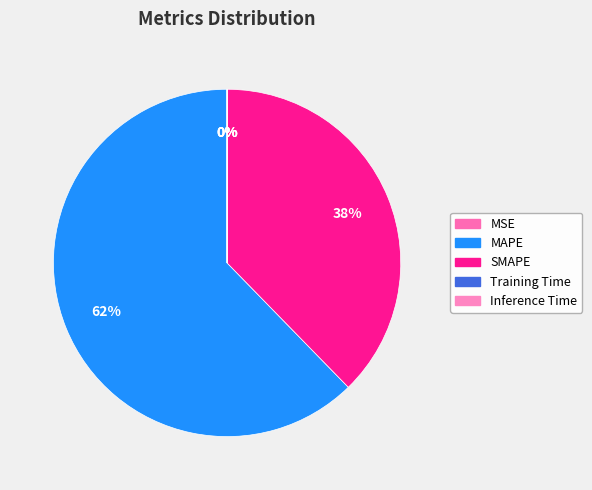

Is it true that MSE is 15% of the pie?

False